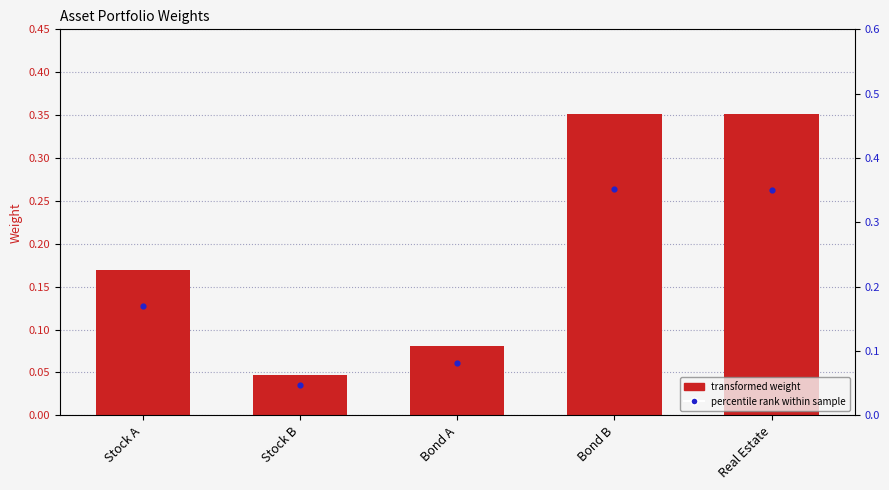

Is the value of Weight at Bond A greater than the value of percentile rank at Stock A?

No